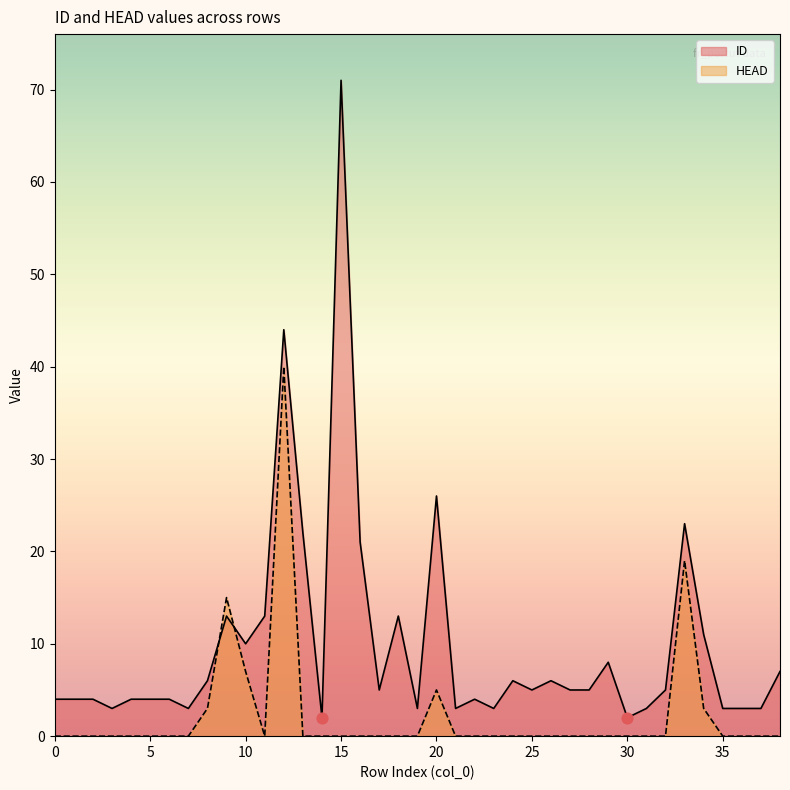

Which series reaches the minimum Y coordinate?

HEAD